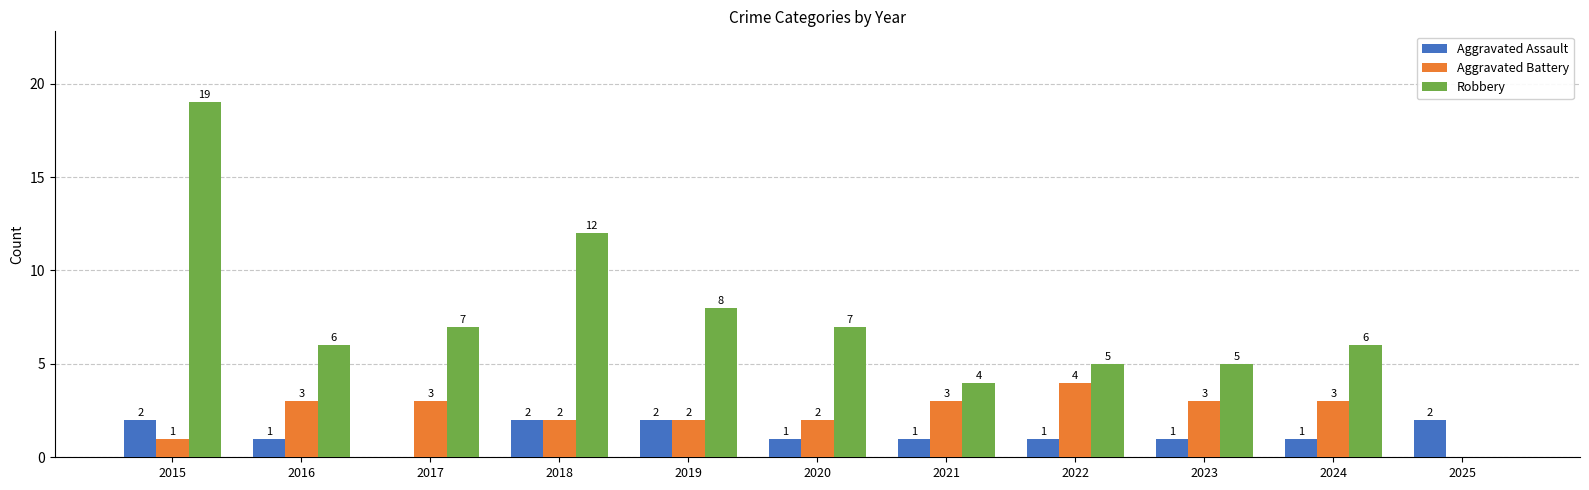

Does the chart contain stacked bars?

No